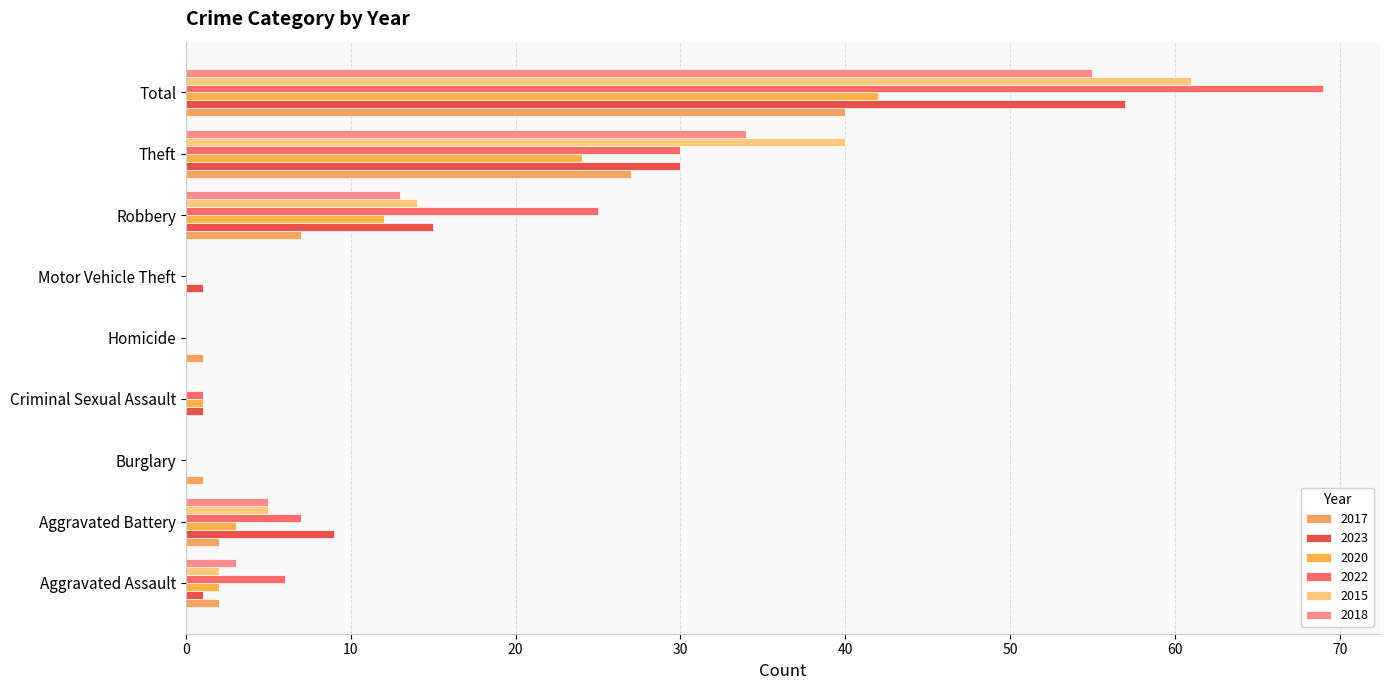

Reading left to right, transcribe all the data shown in this chart.

2017: 2	2	1	0	1	0	7	27	40
2023: 1	9	0	1	0	1	15	30	57
2020: 2	3	0	1	0	0	12	24	42
2022: 6	7	0	1	0	0	25	30	69
2015: 2	5	0	0	0	0	14	40	61
2018: 3	5	0	0	0	0	13	34	55